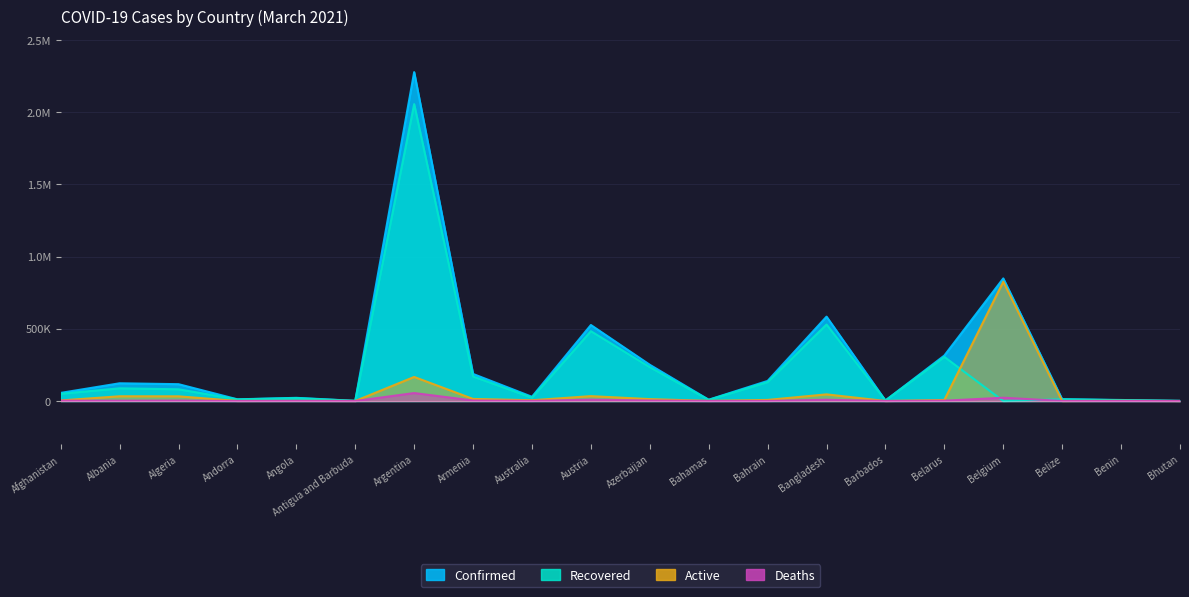

How many interior local valleys does the Active series have?

6